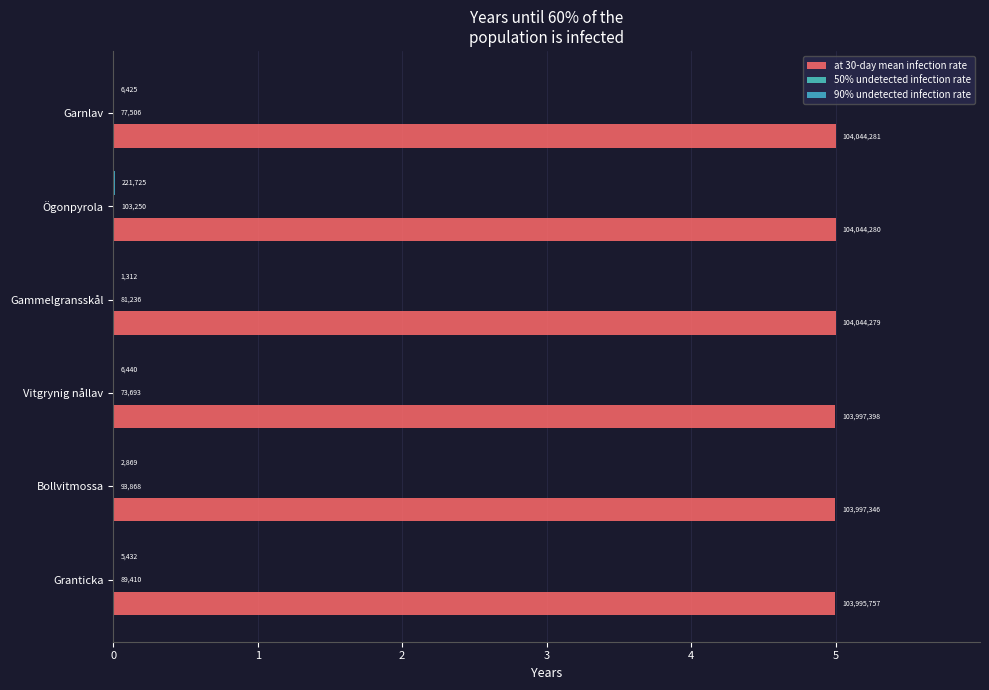

Where is 90% undetected infection rate nearest to the value 0?

3